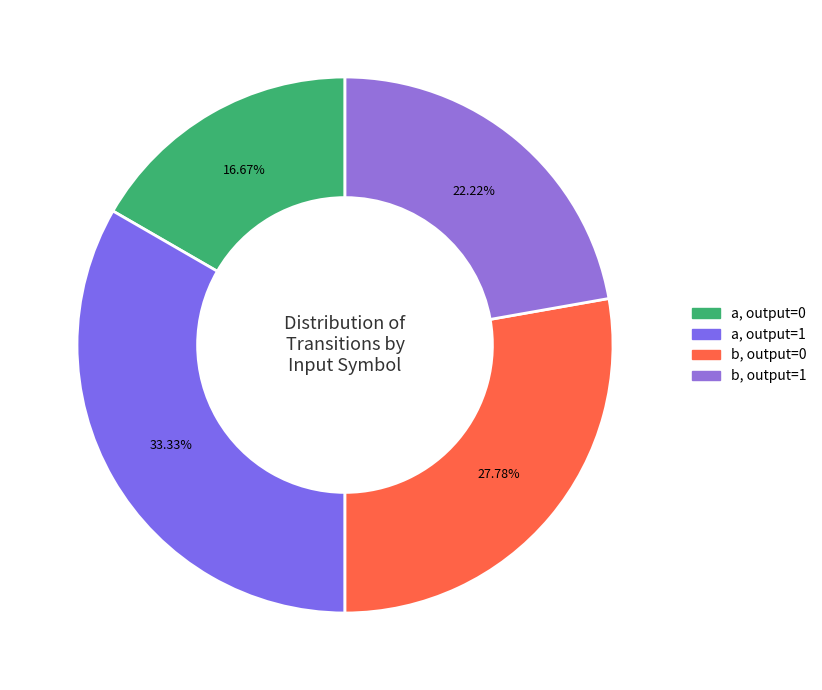

How many segments does this pie chart have?

4